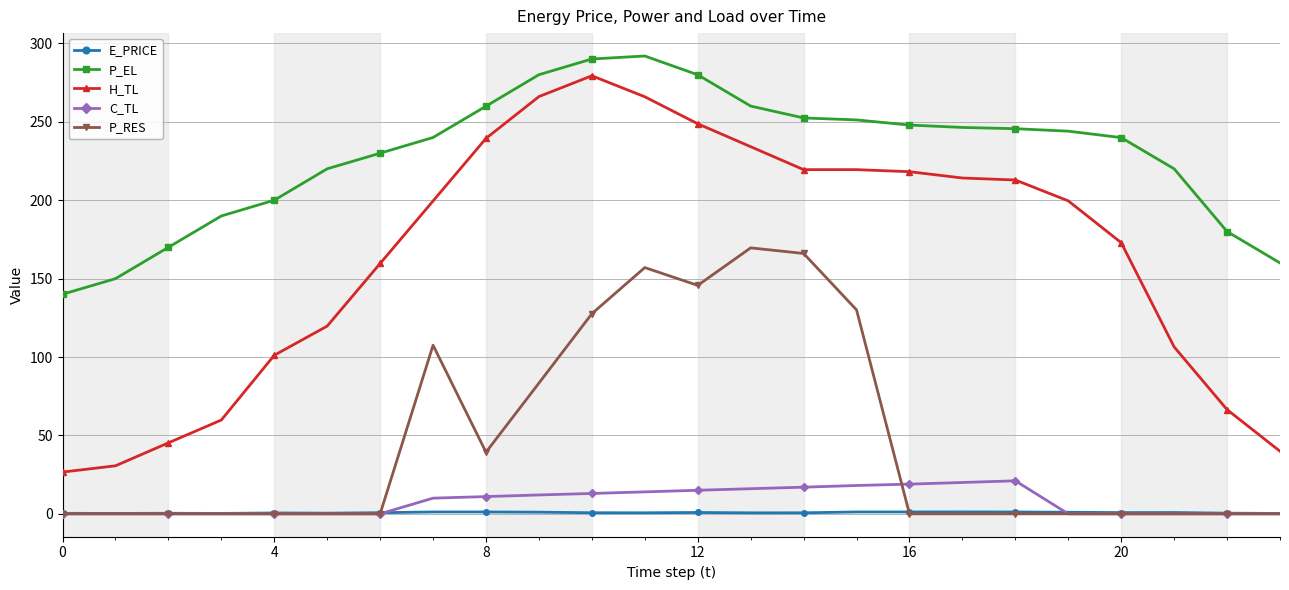

True or false: P_RES and H_TL cross at least once.

False